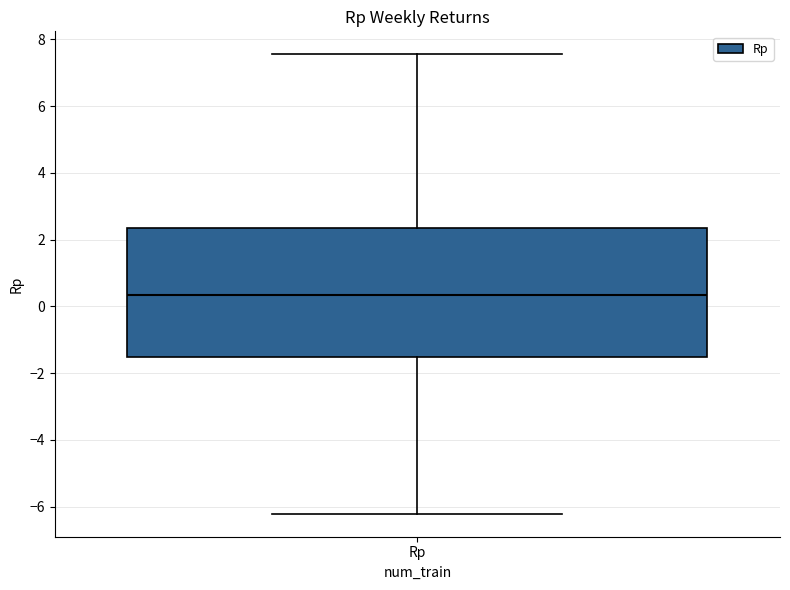

Where does the median line of the box for Rp sit on the y-axis? The values are not printed on the chart, so give them approximately, as read against the axis.

0.4